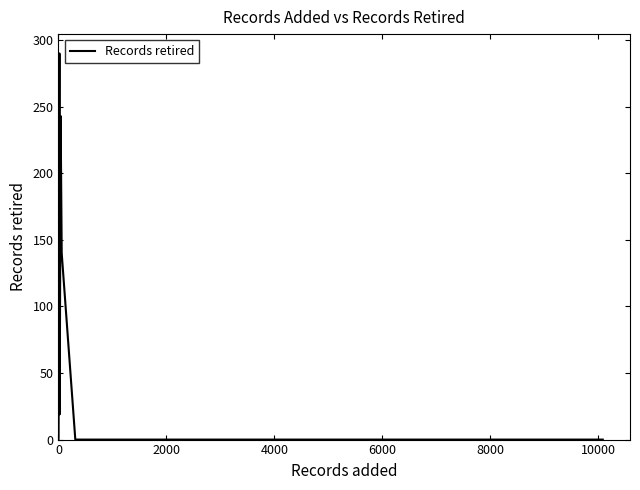

Is this an area chart (filled region under the line)?

No